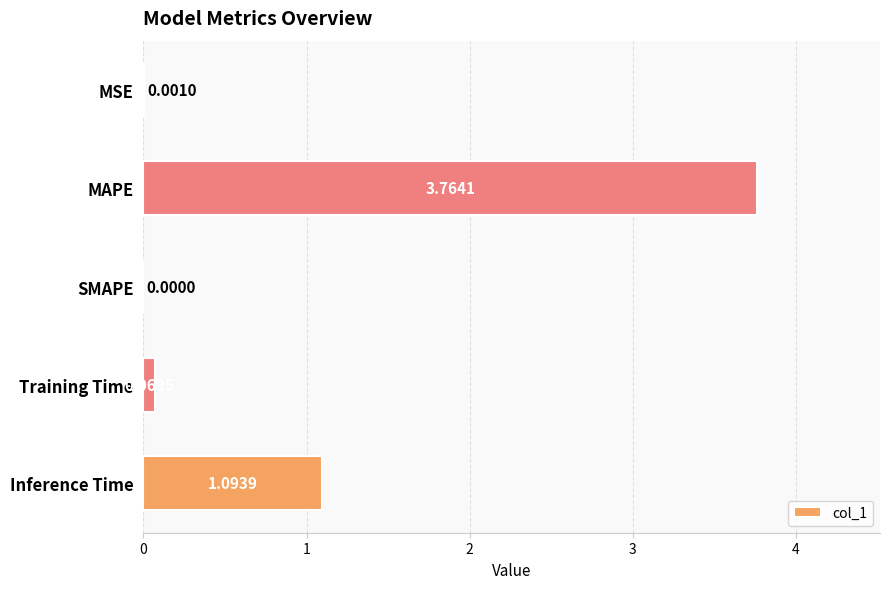

Where is the data nearest to the value 1?

Inference Time